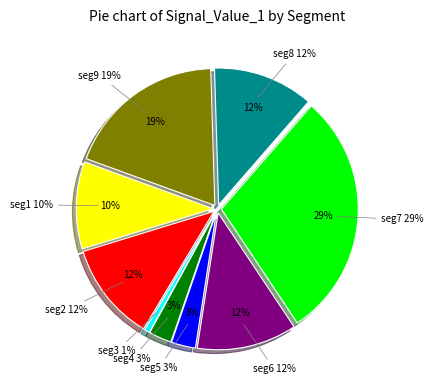

Does signal segment 3 account for over 50% of the chart?

No